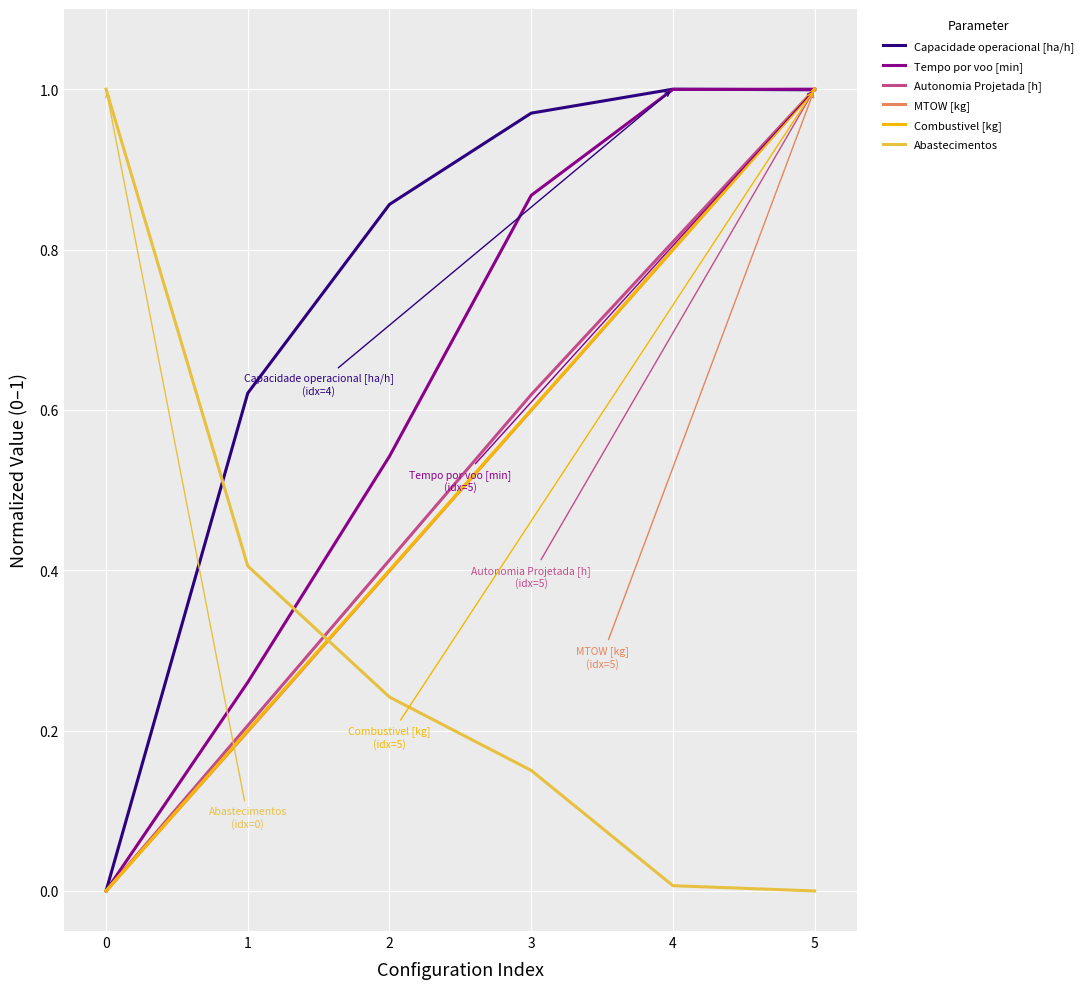

Which category has the highest value in the MTOW [kg] series?

5